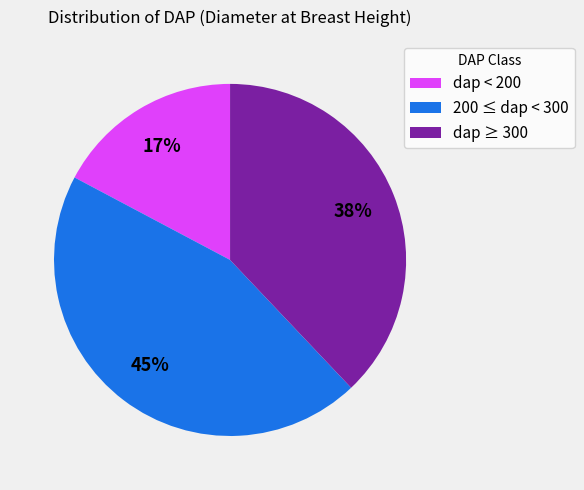

What is the largest slice in the pie chart?

200 ≤ dap < 300